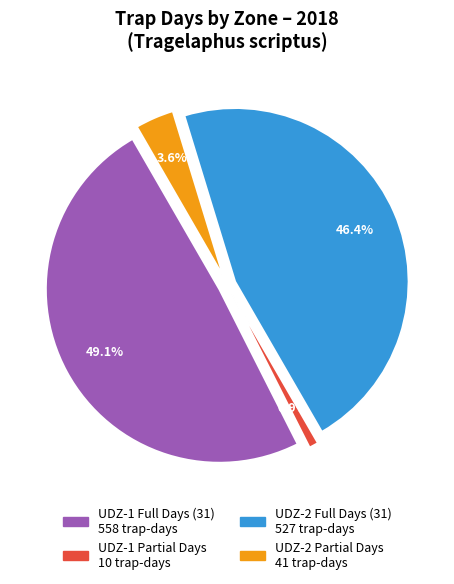

Is it true that CT-UDZ-2-12 is 11% of the pie?

False